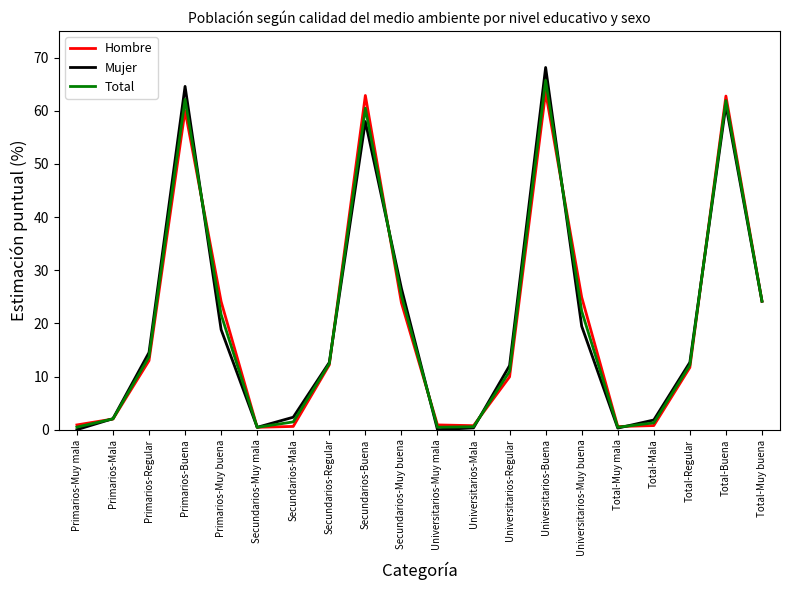

Count the number of data series in this chart.

3